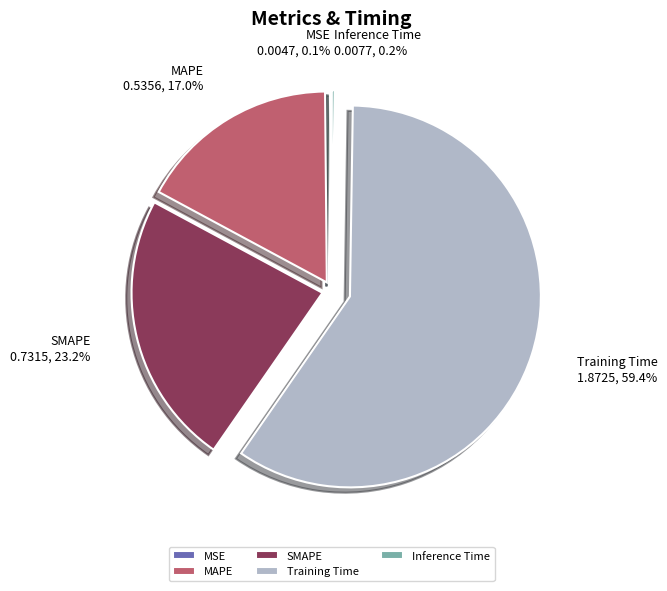

To the nearest percent, what is the difference between the largest and smallest slice percentages?

59%